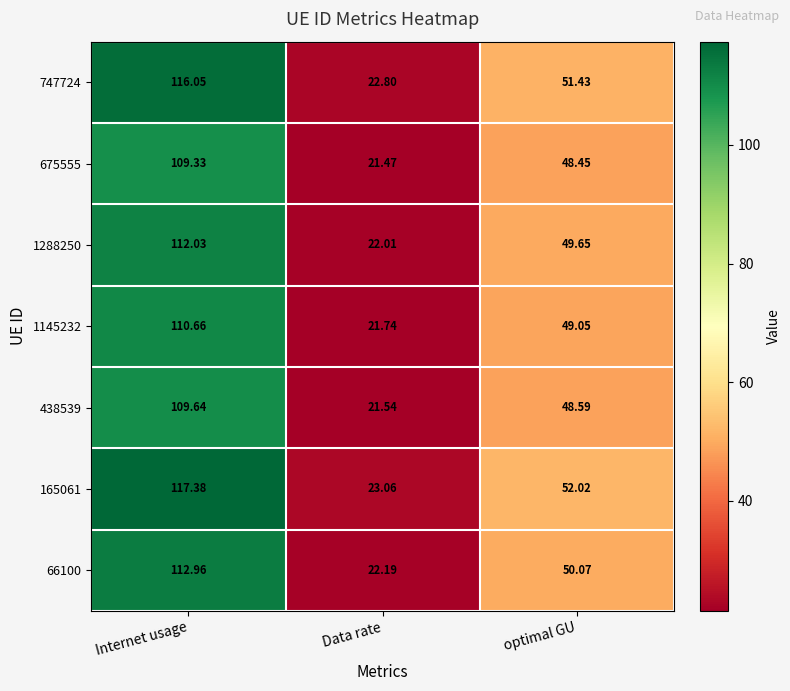

Where does the 675555 series first go above 48?

Internet usage